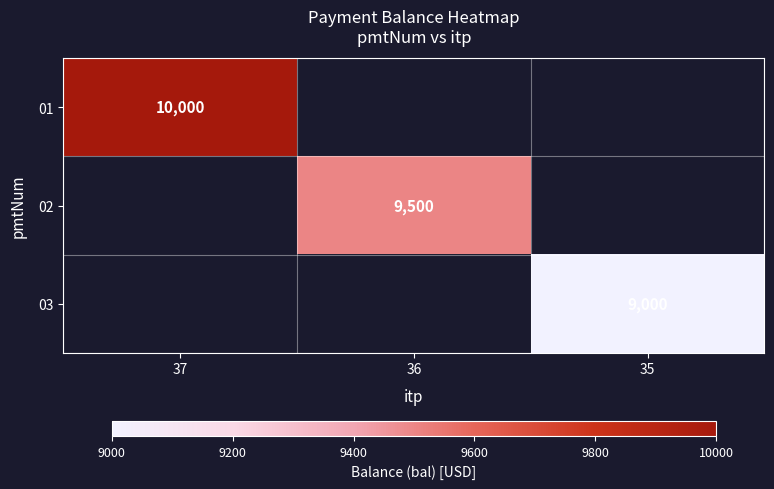

What is the minimum value shown in the chart?

9000.0